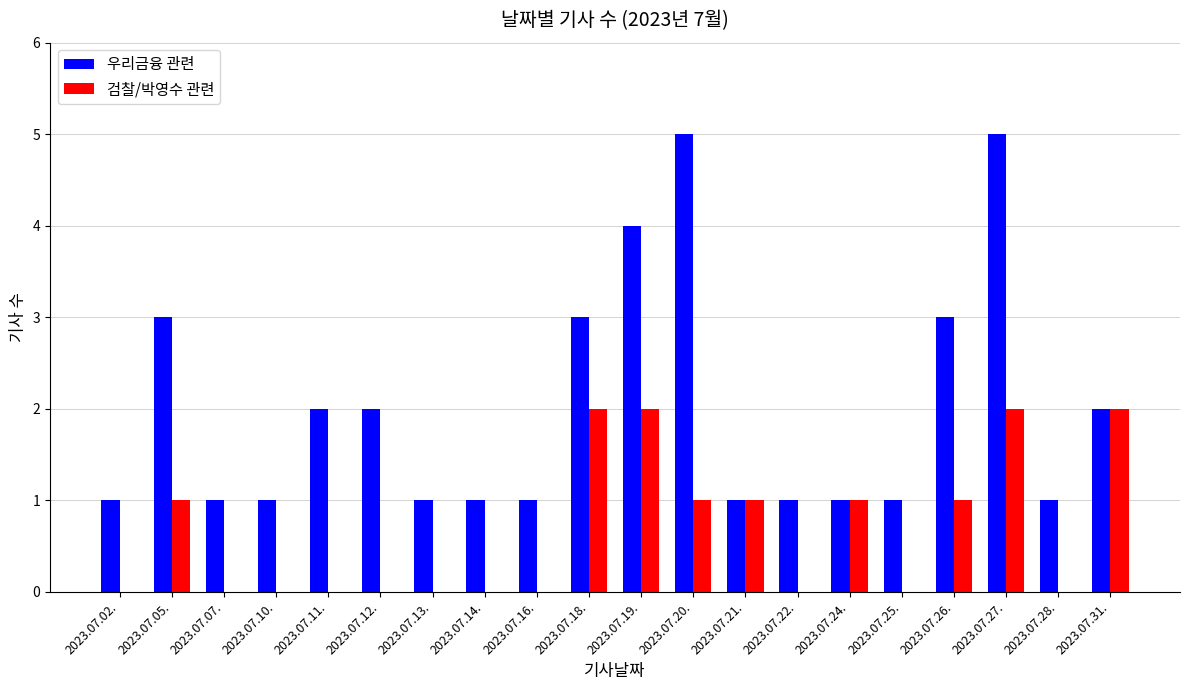

Reading left to right, transcribe all the data shown in this chart.

우리금융 관련: 2023.07.02.=1	2023.07.05.=3	2023.07.07.=1	2023.07.10.=1	2023.07.11.=2	2023.07.12.=2	2023.07.13.=1	2023.07.14.=1	2023.07.16.=1	2023.07.18.=3	2023.07.19.=4	2023.07.20.=5	2023.07.21.=1	2023.07.22.=1	2023.07.24.=1	2023.07.25.=1	2023.07.26.=3	2023.07.27.=5	2023.07.28.=1	2023.07.31.=2
검찰/박영수 관련: 2023.07.02.=0	2023.07.05.=1	2023.07.07.=0	2023.07.10.=0	2023.07.11.=0	2023.07.12.=0	2023.07.13.=0	2023.07.14.=0	2023.07.16.=0	2023.07.18.=2	2023.07.19.=2	2023.07.20.=1	2023.07.21.=1	2023.07.22.=0	2023.07.24.=1	2023.07.25.=0	2023.07.26.=1	2023.07.27.=2	2023.07.28.=0	2023.07.31.=2